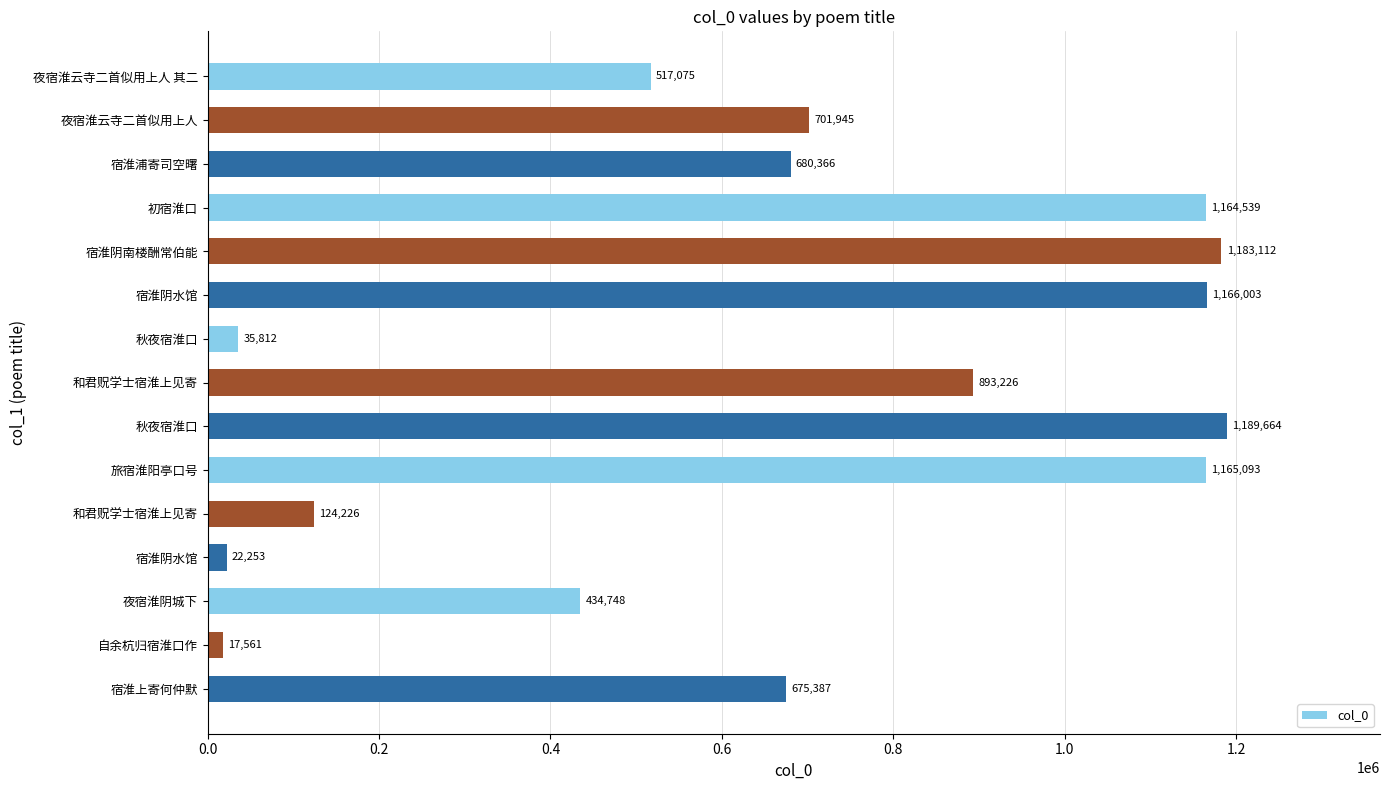

Count the number of data series in this chart.

1